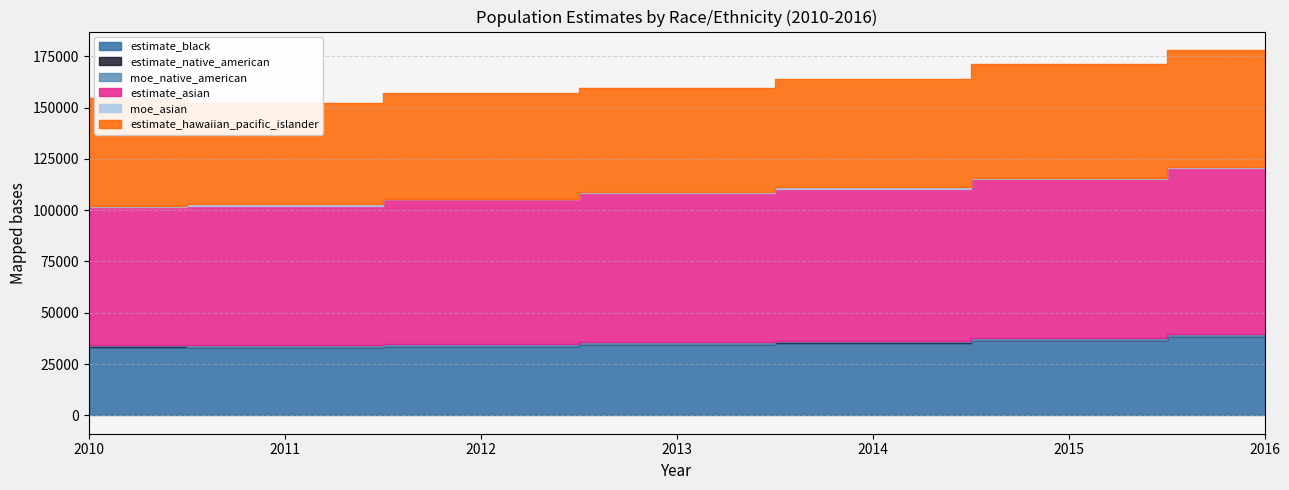

At which category is the sum across all series the highest?

2016